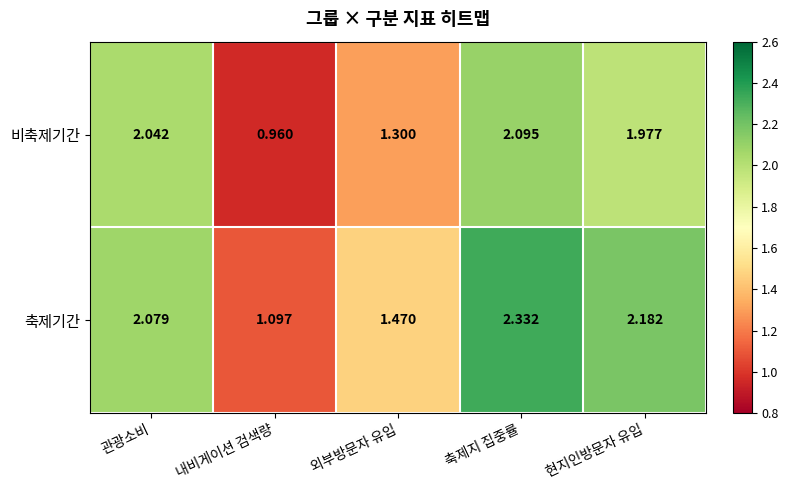

Which series has the largest total across all categories?

축제기간